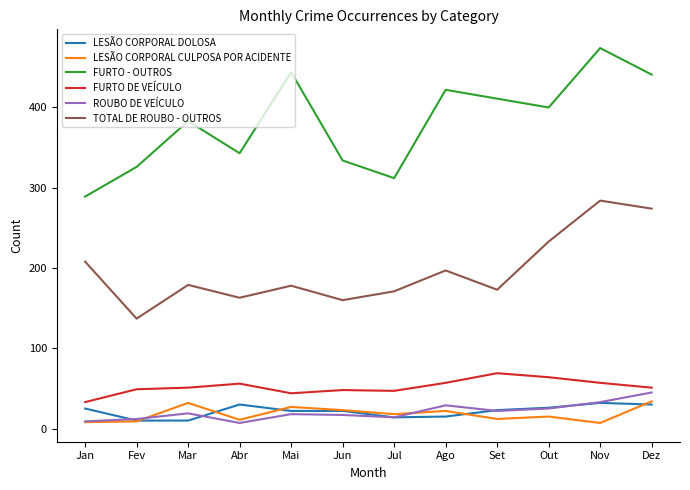

Which series has the widest spread of values?

FURTO - OUTROS